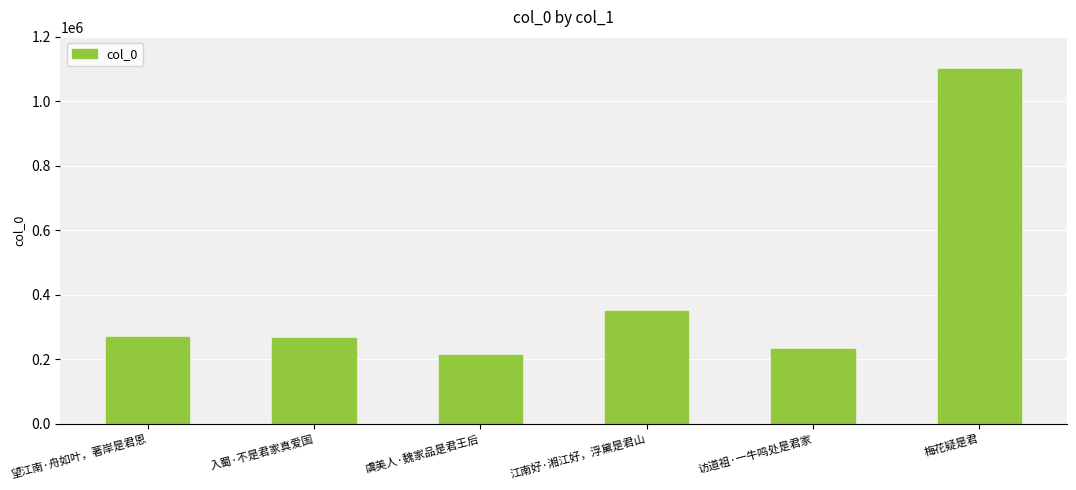

True or false: the data shows 211883 at 虞美人·魏家品是君王后.

True